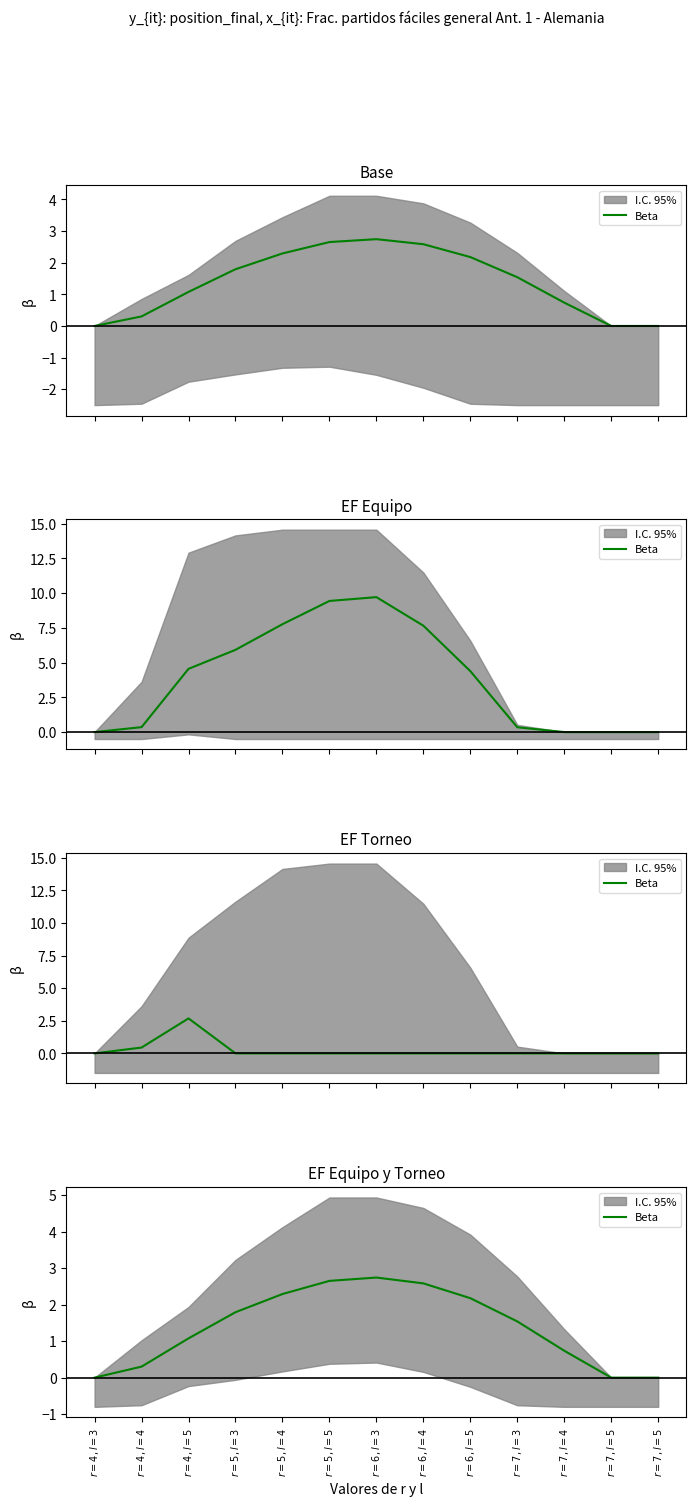

True or false: the data shows 0.8 at $r=5,l=3$.

False